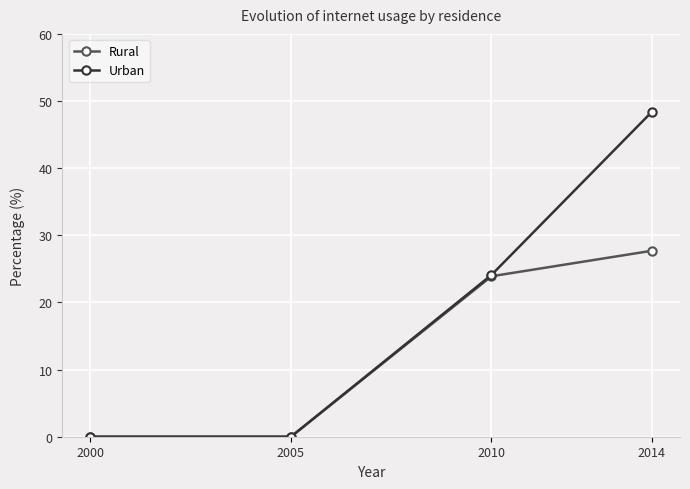

Rank the series by their maximum value, from highest to lowest.

Urban, Rural